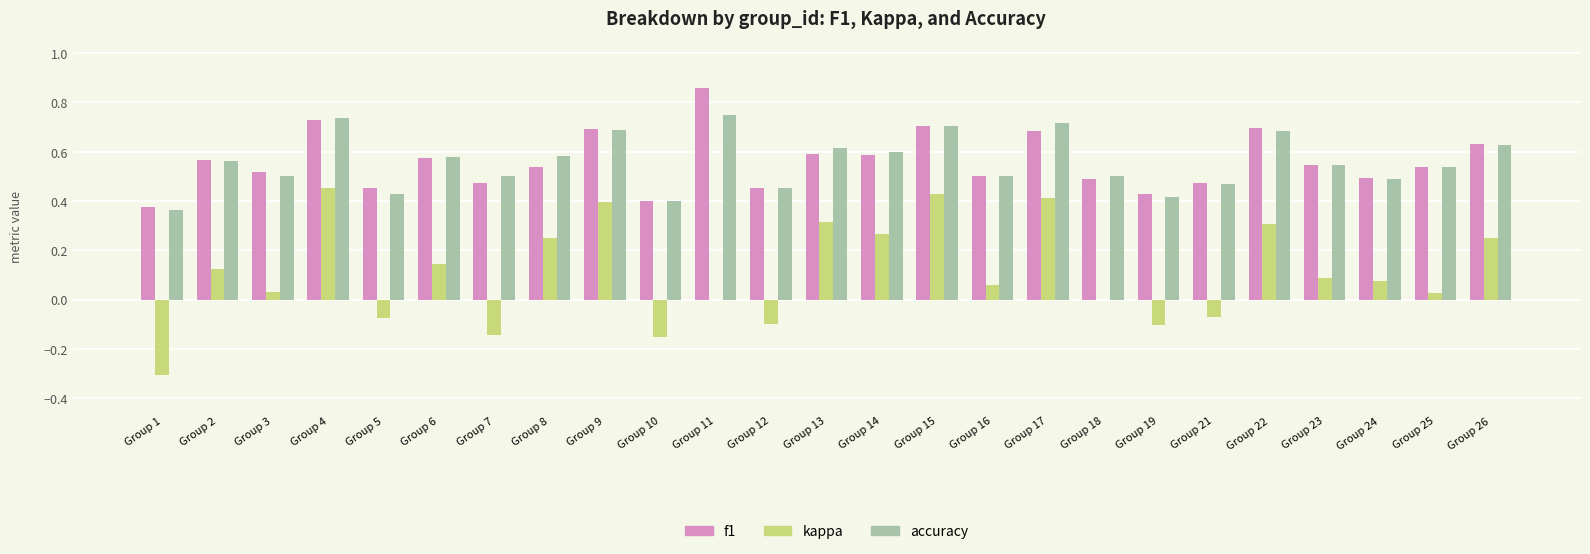

Does the chart contain stacked bars?

No